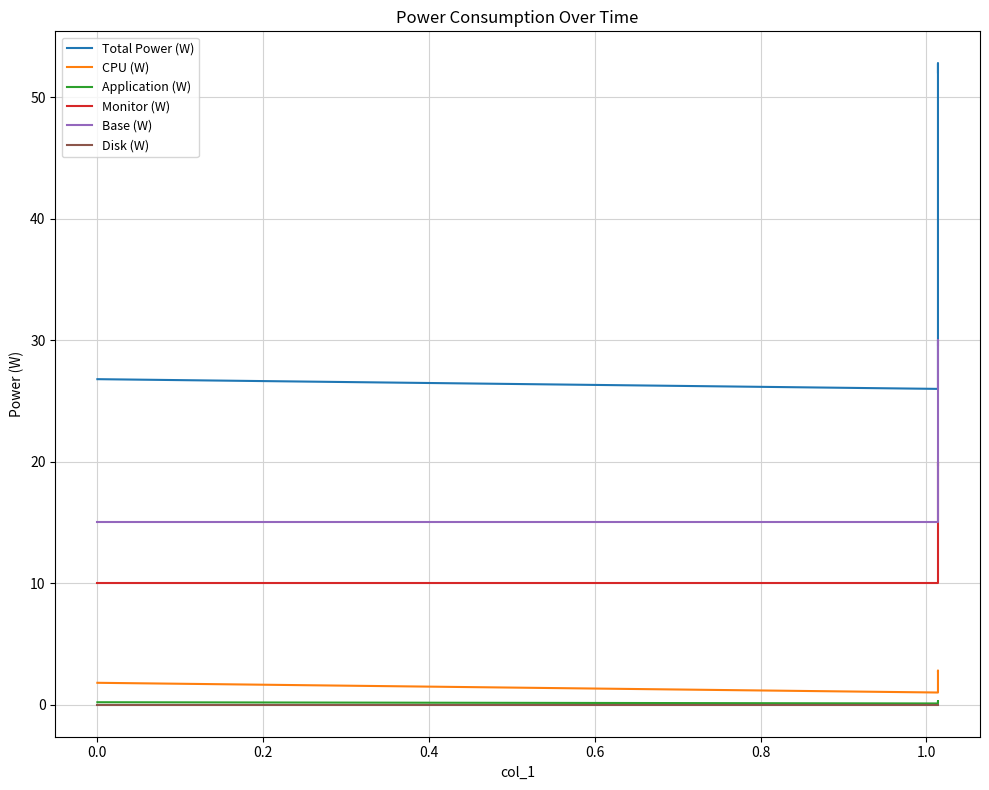

What is the minimum value for CPU (W)?

1.0